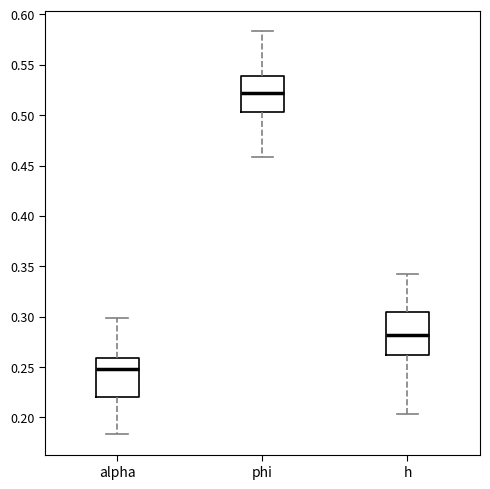

Reading left to right, transcribe this box plot: for each box, give where its median line is, the range the box spans, and where its two whiskers end, as read against the y-axis. The values are not printed on the chart, so give them approximately, as read against the axis.

alpha: median 0.250, box 0.220 to 0.260, whiskers 0.185 to 0.300
phi: median 0.520, box 0.505 to 0.540, whiskers 0.460 to 0.585
h: median 0.280, box 0.260 to 0.305, whiskers 0.205 to 0.345